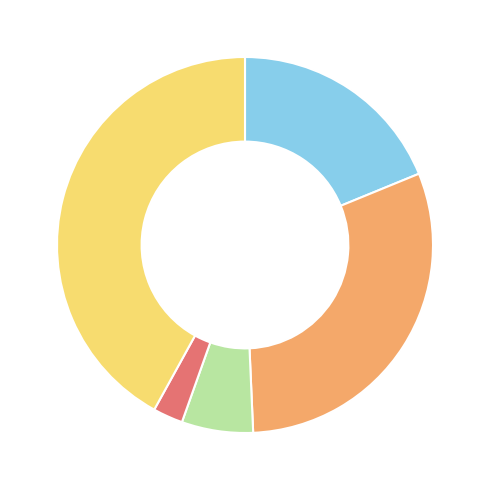

Is there any slice that represents more than half of the pie?

No